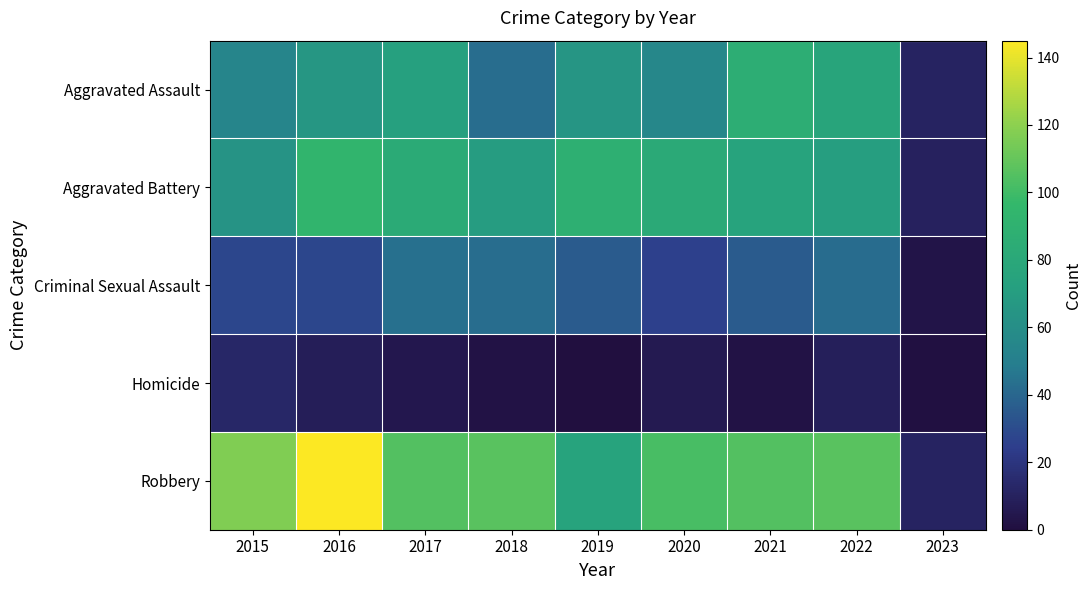

Which has a higher value, 2021 or 2022?

2021